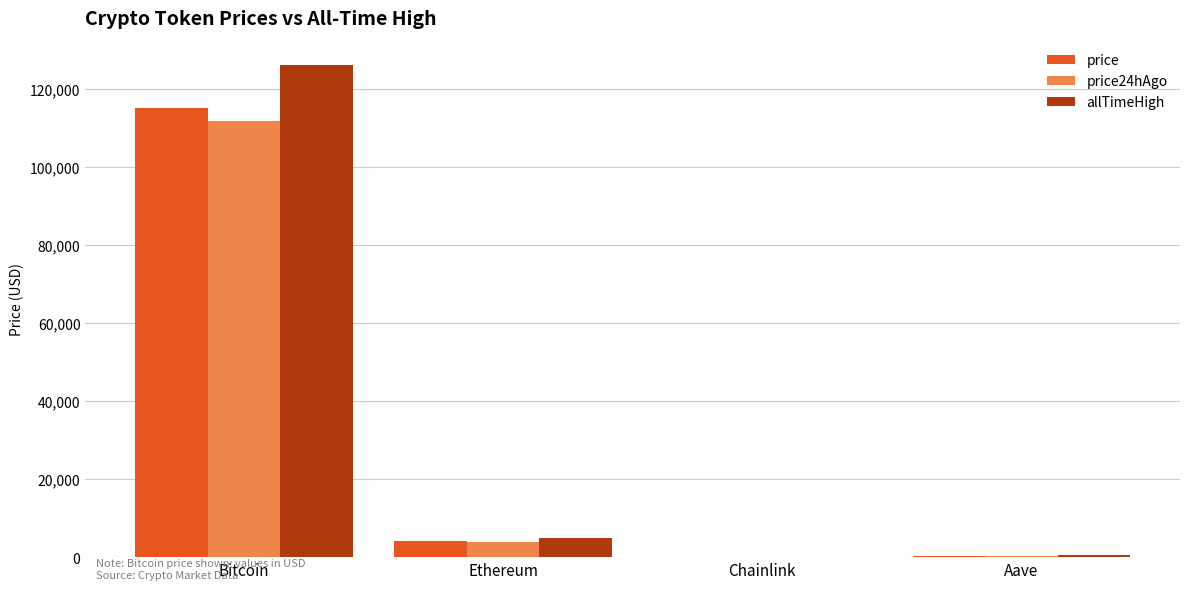

True or false: allTimeHigh has a value of 126080.0 at Bitcoin.

True